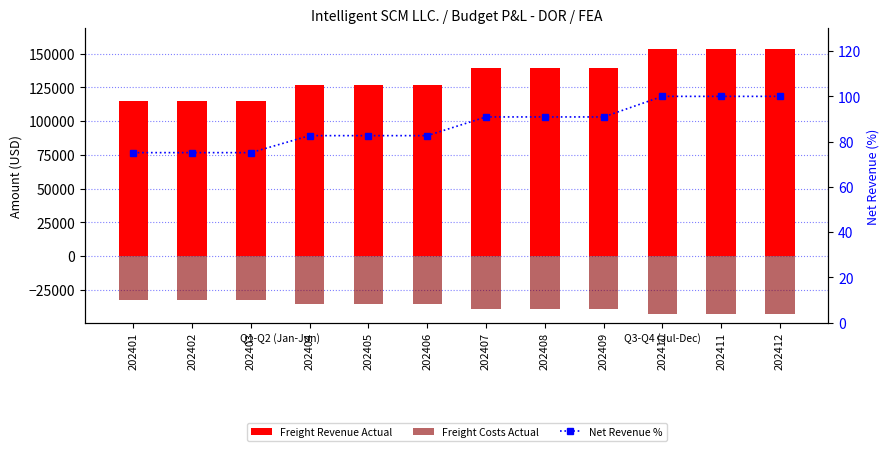

At how many categories does at least one series exceed 150779?

3